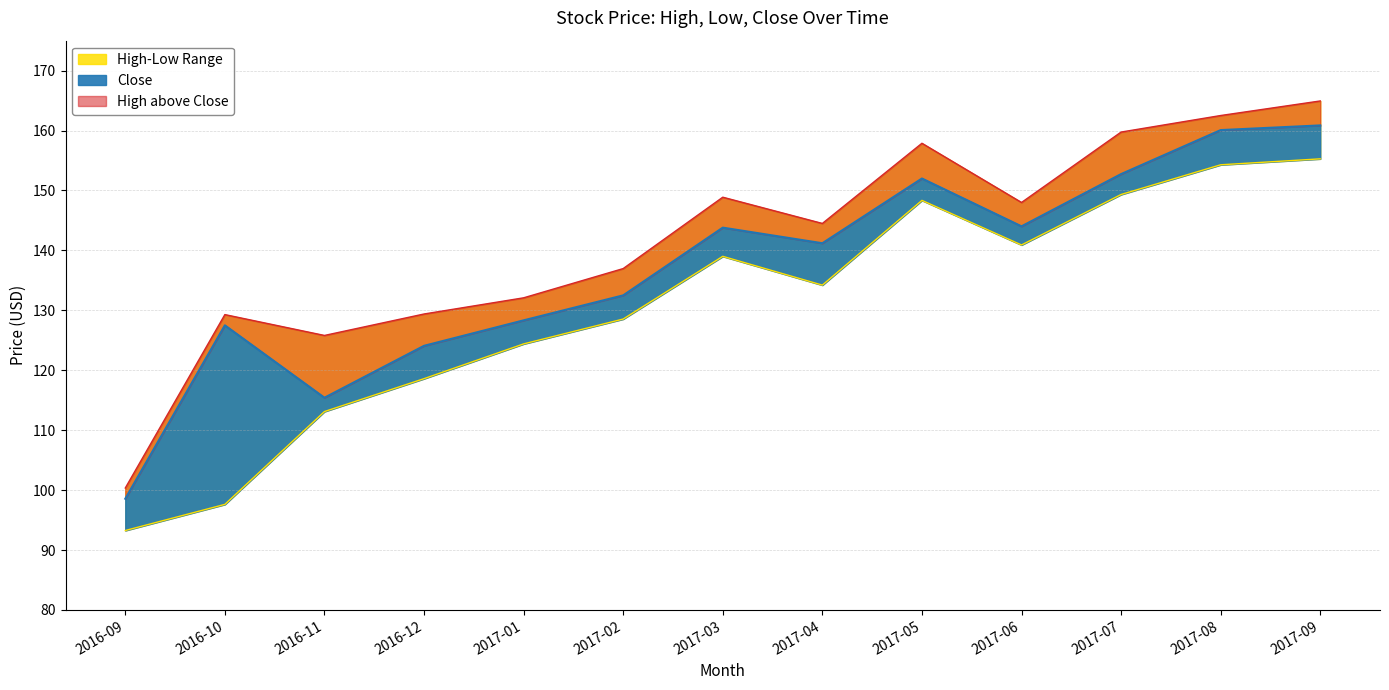

List the series in order of their overall mean, lowest first.

Low, Close, High